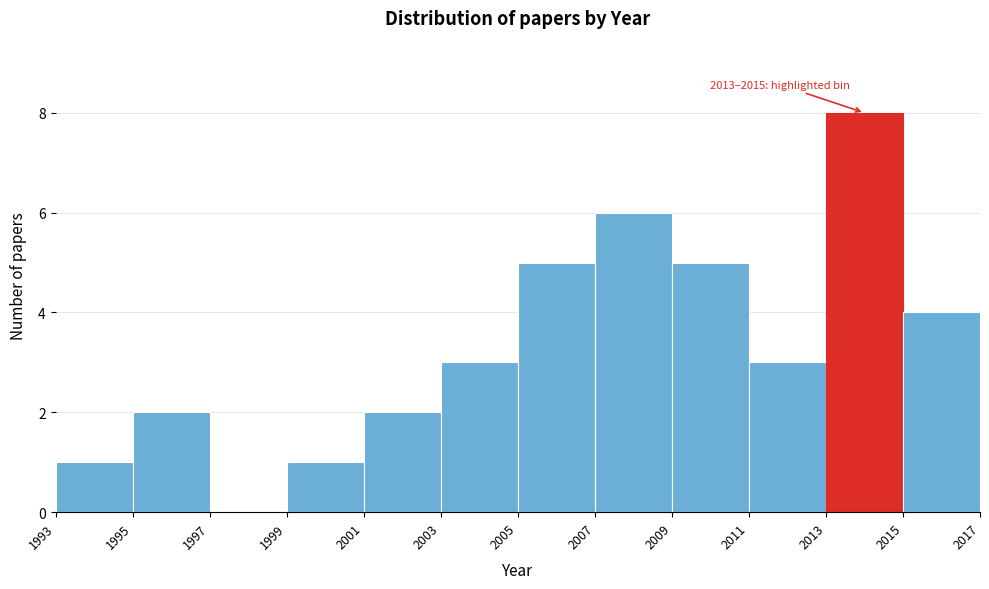

Which range on the x-axis has the tallest bar?

2013 to 2015